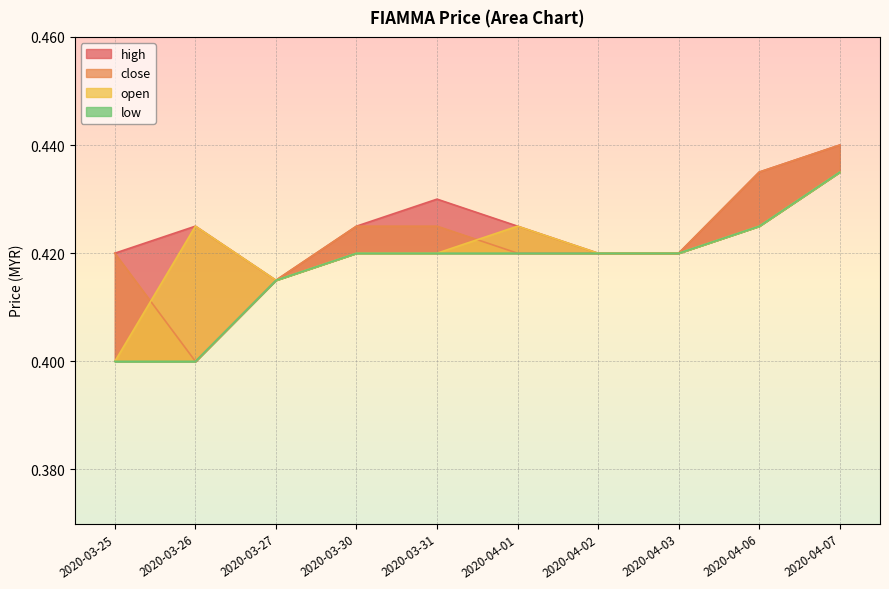

What is the total value across all series at 2020-03-26?

1.6